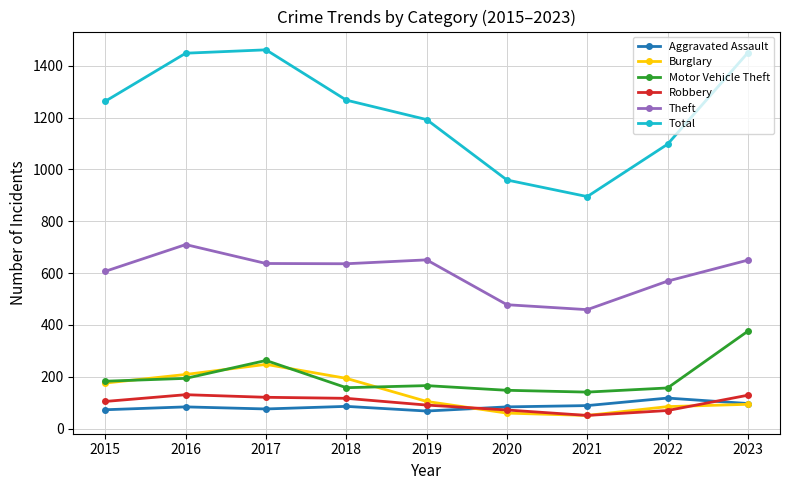

True or false: Aggravated Assault has a value of 97 at 2023.

True